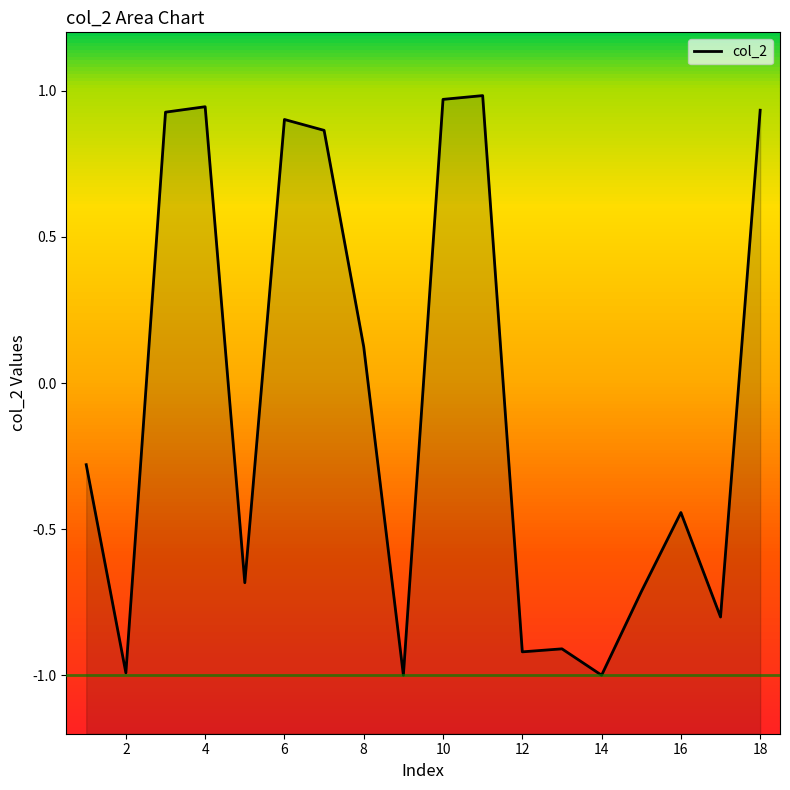

What is the smallest value displayed?

-1.0